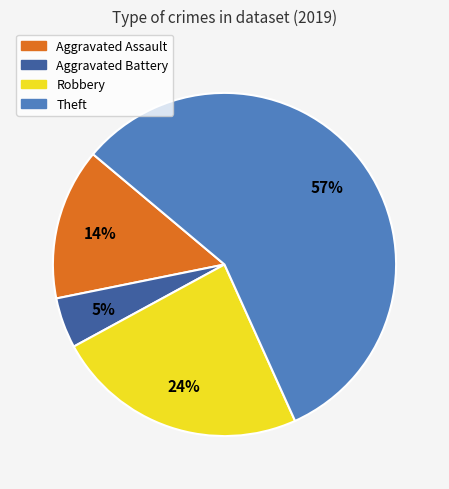

Between Robbery and Aggravated Battery, which is larger?

Robbery